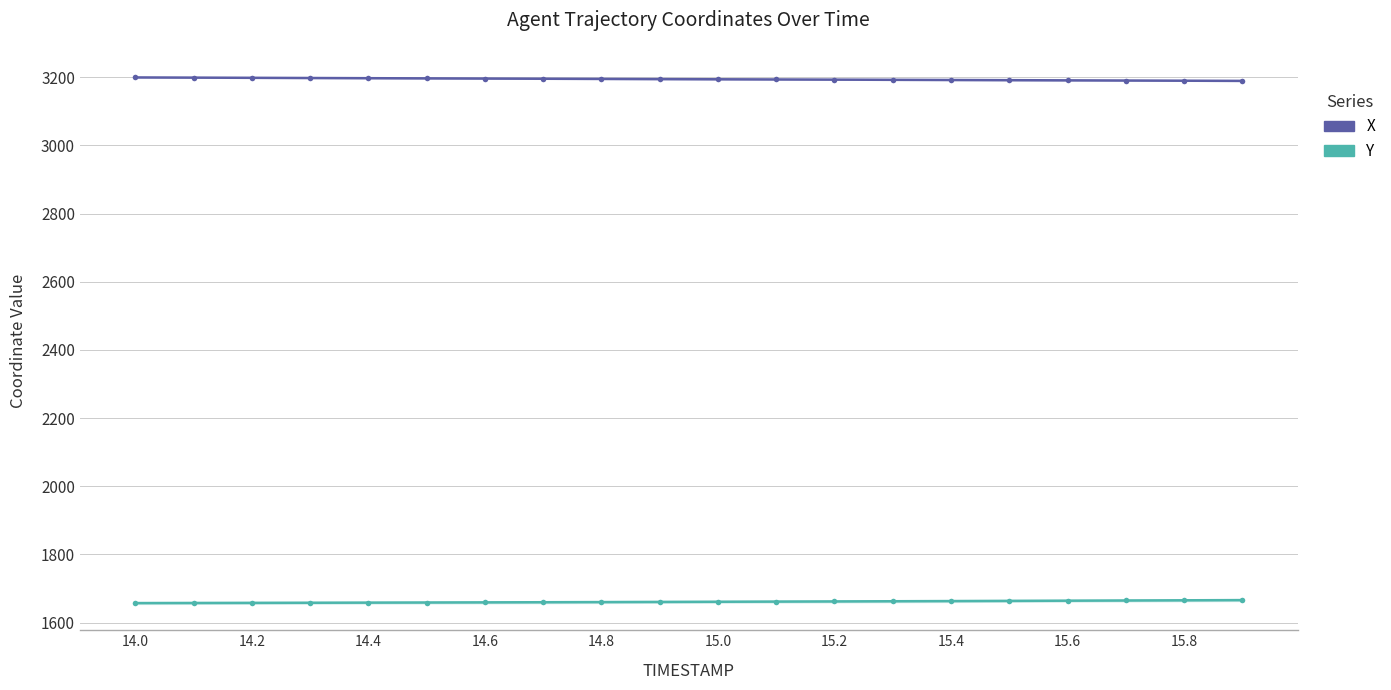

The value of Y at 17 is 2482.0. True or false?

False